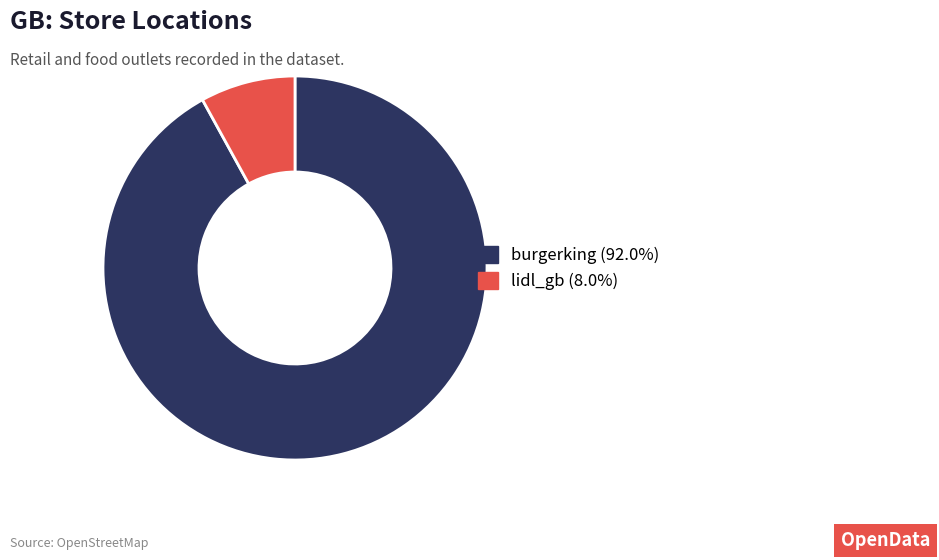

The lidl_gb slice represents 22% of the pie. True or false?

False